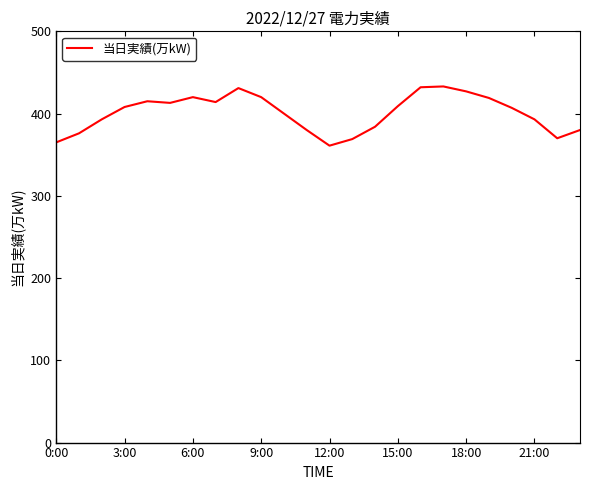

What is the maximum value shown in the chart?

433